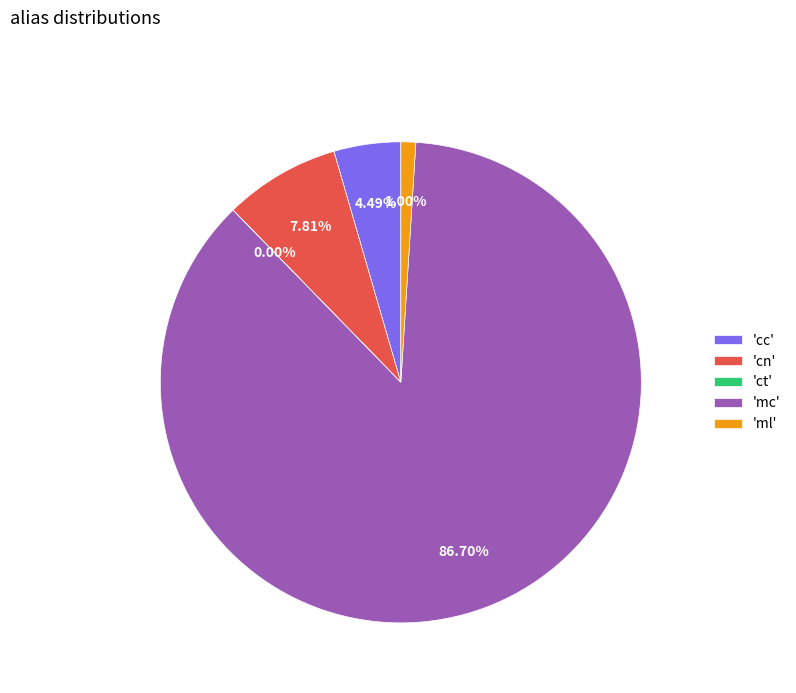

Combined, do 'cn' and 'mc' account for over 50%?

Yes